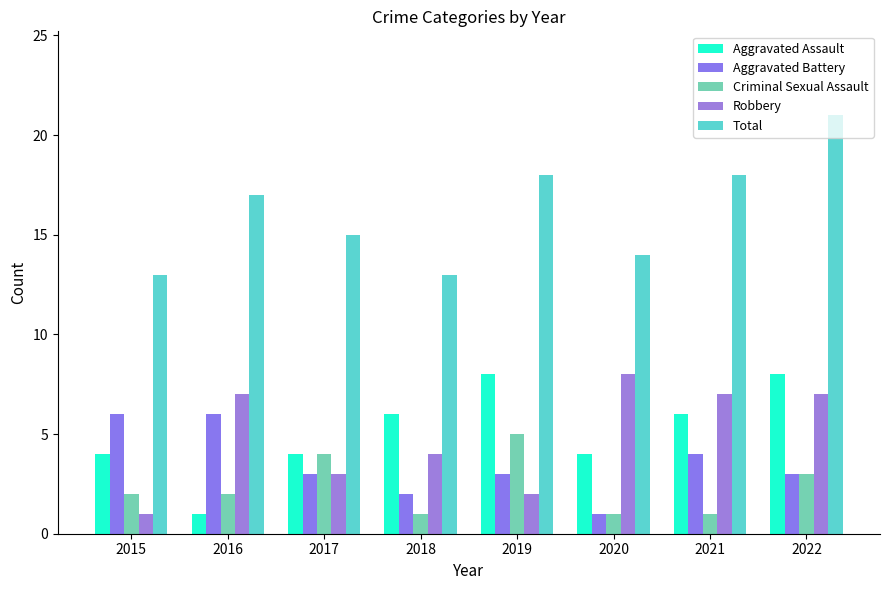

Reading right to left, transcribe all the data shown in this chart.

Aggravated Assault: 2022=8	2021=6	2020=4	2019=8	2018=6	2017=4	2016=1	2015=4
Aggravated Battery: 2022=3	2021=4	2020=1	2019=3	2018=2	2017=3	2016=6	2015=6
Criminal Sexual Assault: 2022=3	2021=1	2020=1	2019=5	2018=1	2017=4	2016=2	2015=2
Robbery: 2022=7	2021=7	2020=8	2019=2	2018=4	2017=3	2016=7	2015=1
Total: 2022=21	2021=18	2020=14	2019=18	2018=13	2017=15	2016=17	2015=13